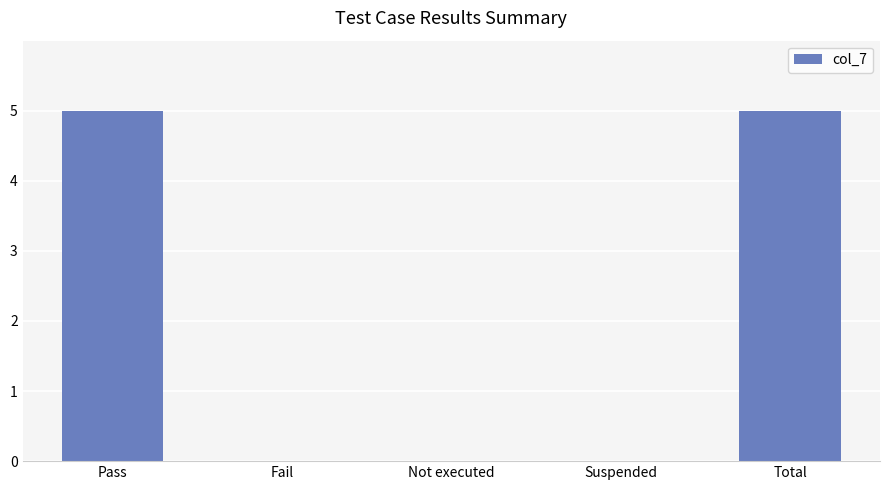

Reading right to left, transcribe all the data shown in this chart.

Total=5	Suspended=0	Not executed=0	Fail=0	Pass=5